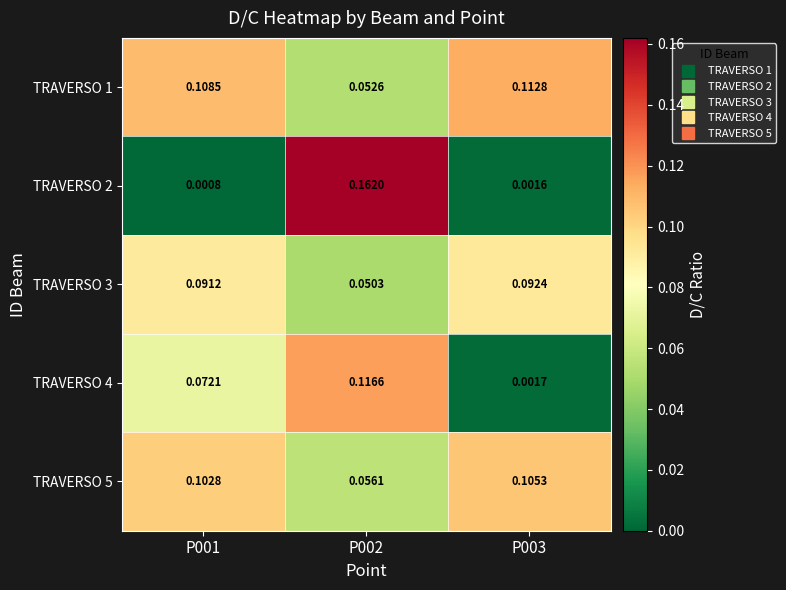

Is the value of TRAVERSO 4 at P002 greater than the value of TRAVERSO 3 at P001?

Yes